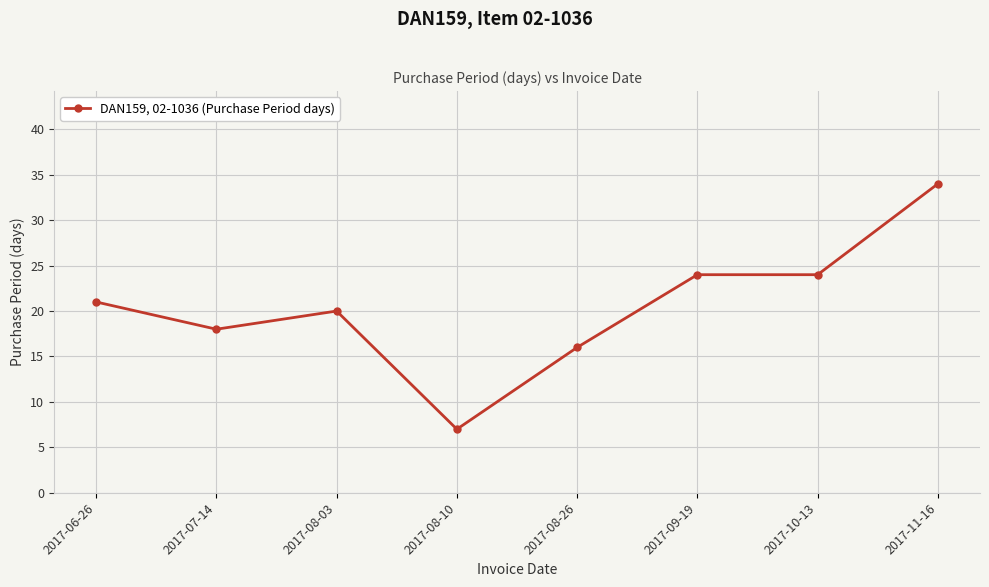

Which label corresponds to the smallest value in the chart?

2017-08-10